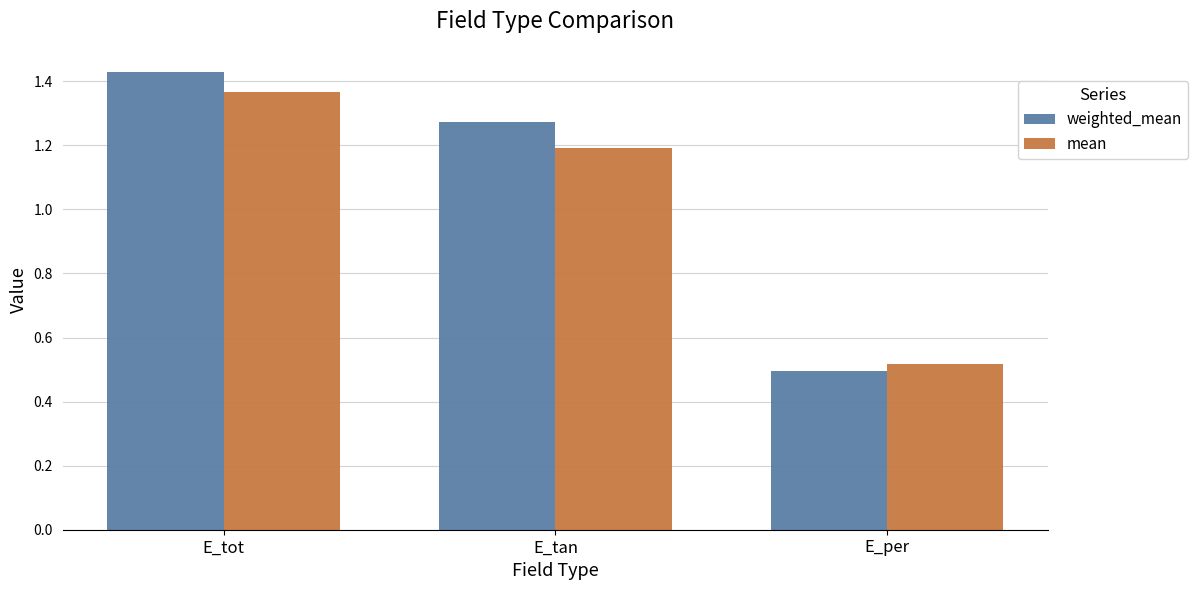

At which category does the chart reach its peak across all series?

E_tot